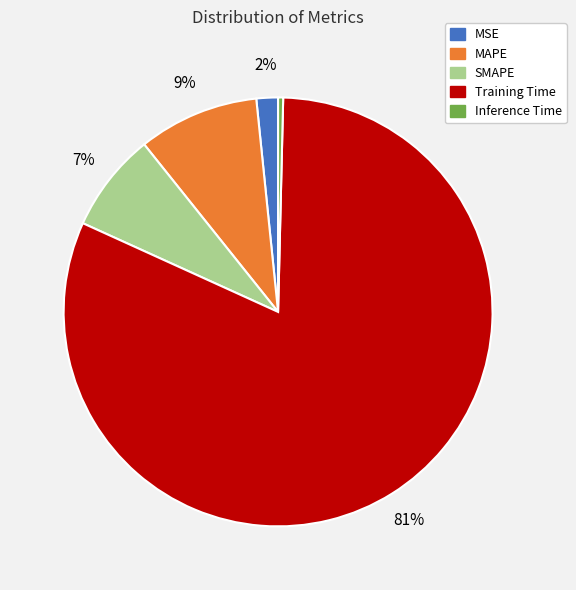

To the nearest percent, what is the combined percentage of MSE and Inference Time?

2%